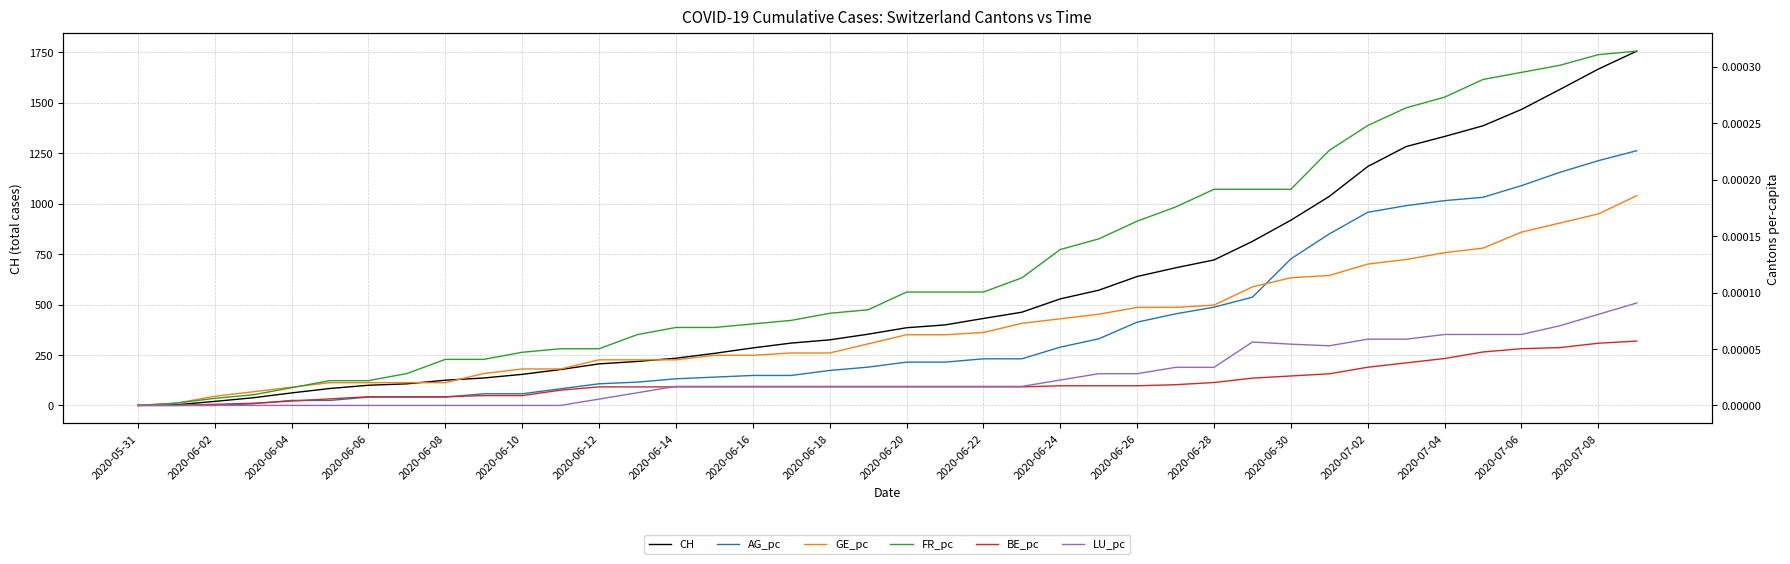

Which series changed the most between 25 and 29?

CH